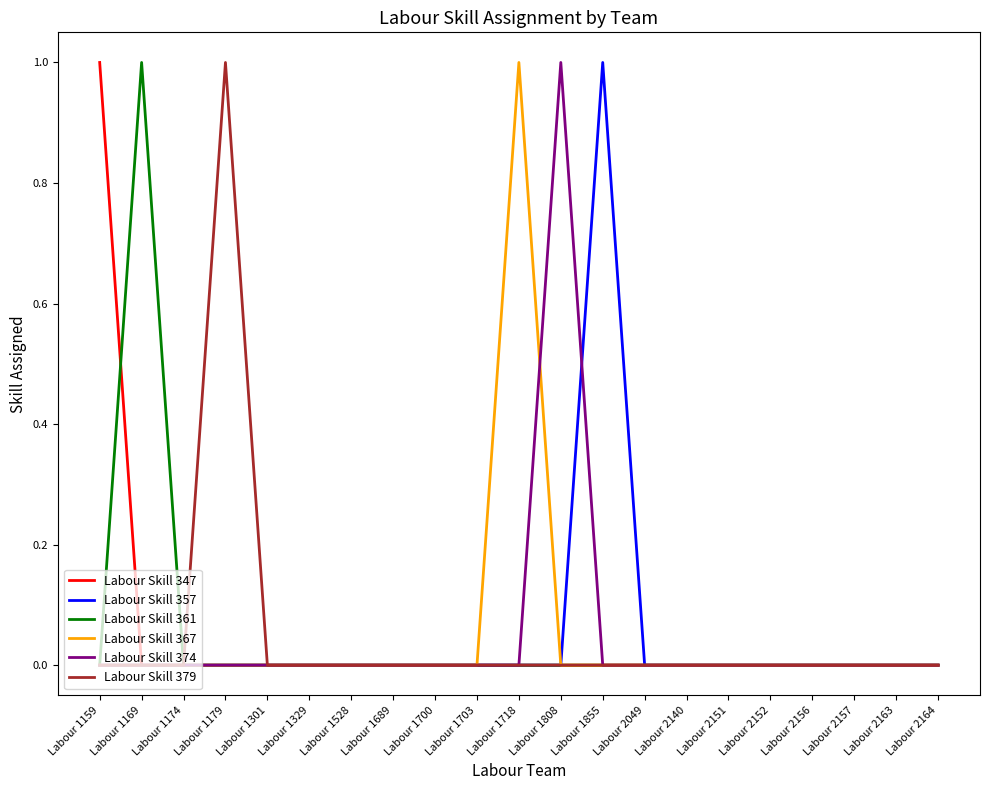

Reading left to right, transcribe all the data shown in this chart.

Labour Skill 347: 1	0	0	0	0	0	0	0	0	0	0	0	0	0	0	0	0	0	0	0	0
Labour Skill 357: 0	0	0	0	0	0	0	0	0	0	0	0	1	0	0	0	0	0	0	0	0
Labour Skill 361: 0	1	0	0	0	0	0	0	0	0	0	0	0	0	0	0	0	0	0	0	0
Labour Skill 367: 0	0	0	0	0	0	0	0	0	0	1	0	0	0	0	0	0	0	0	0	0
Labour Skill 374: 0	0	0	0	0	0	0	0	0	0	0	1	0	0	0	0	0	0	0	0	0
Labour Skill 379: 0	0	0	1	0	0	0	0	0	0	0	0	0	0	0	0	0	0	0	0	0